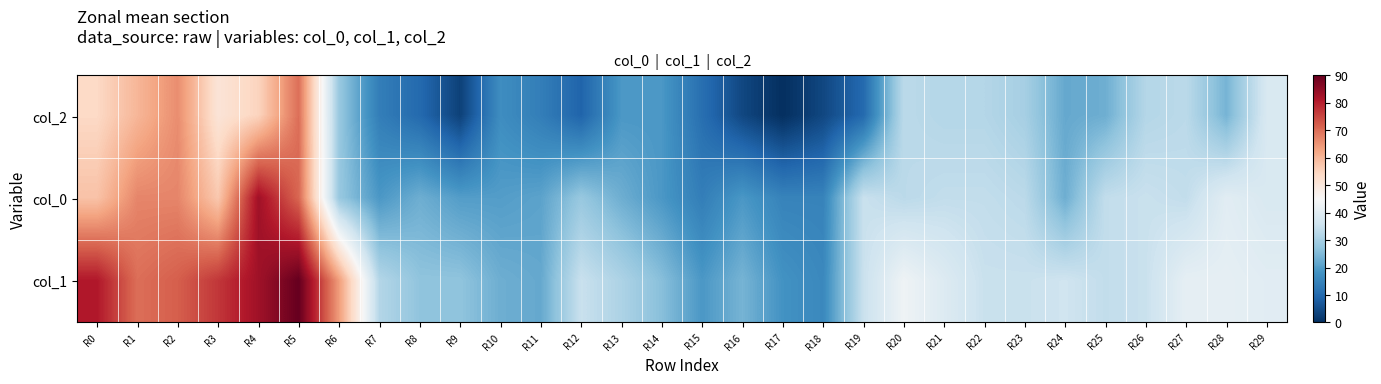

Reading left to right, transcribe all the data shown in this chart.

row_0: R0=54	R1=60	R2=66	R3=51	R4=55	R5=70	R6=28	R7=14	R8=10	R9=3	R10=17	R11=14	R12=9	R13=19	R14=19	R15=11	R16=4	R17=0	R18=4	R19=10	R20=33	R21=32	R22=32	R23=30	R24=22	R25=23	R26=32	R27=33	R28=24	R29=38
row_1: R0=58	R1=67	R2=67	R3=57	R4=83	R5=71	R6=28	R7=19	R8=23	R9=20	R10=20	R11=21	R12=28	R13=23	R14=19	R15=14	R16=19	R17=15	R18=15	R19=35	R20=33	R21=34	R22=34	R23=33	R24=23	R25=34	R26=35	R27=34	R28=40	R29=38
row_2: R0=81	R1=70	R2=72	R3=77	R4=83	R5=90	R6=64	R7=32	R8=27	R9=27	R10=23	R11=22	R12=35	R13=31	R14=26	R15=19	R16=24	R17=18	R18=16	R19=35	R20=43	R21=39	R22=35	R23=35	R24=36	R25=34	R26=35	R27=41	R28=41	R29=40